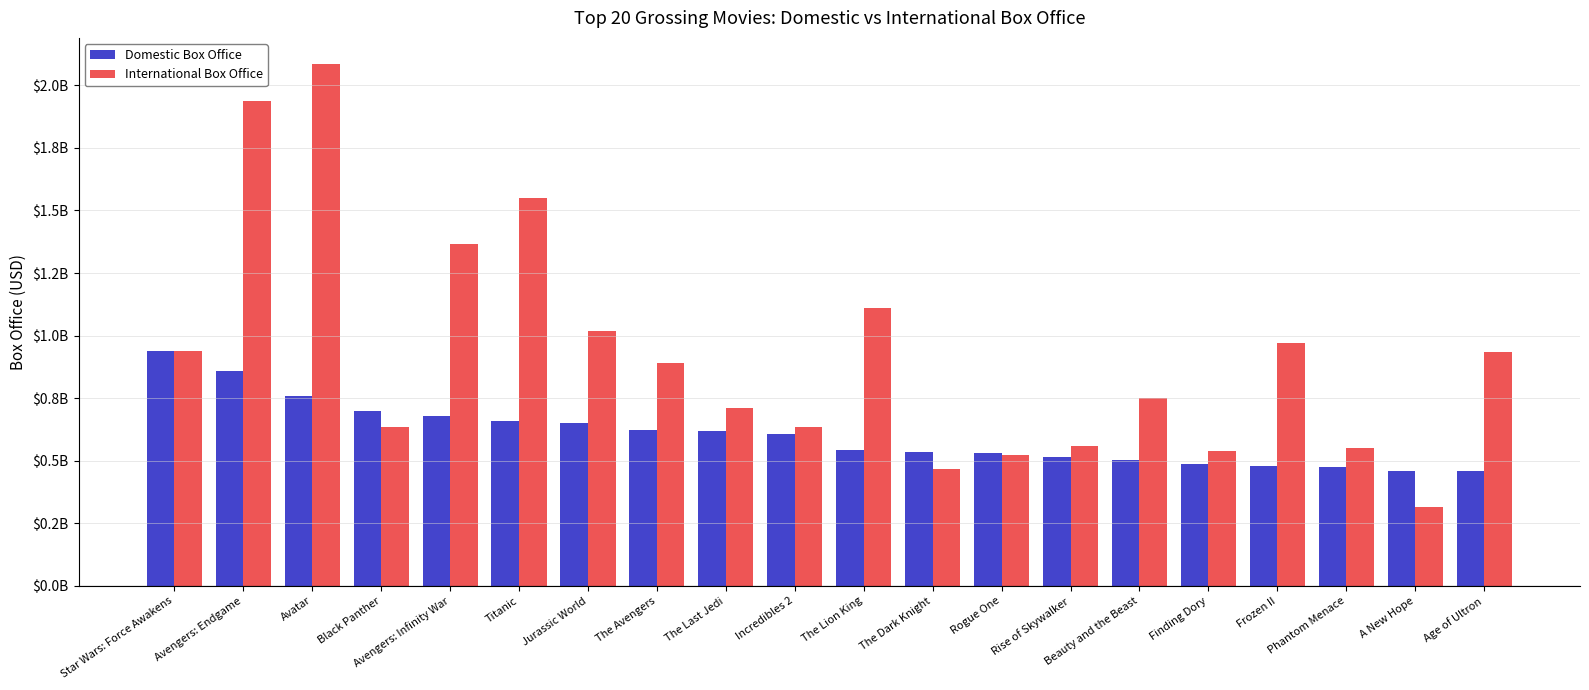

Which series has the largest range (max minus min)?

International Box Office